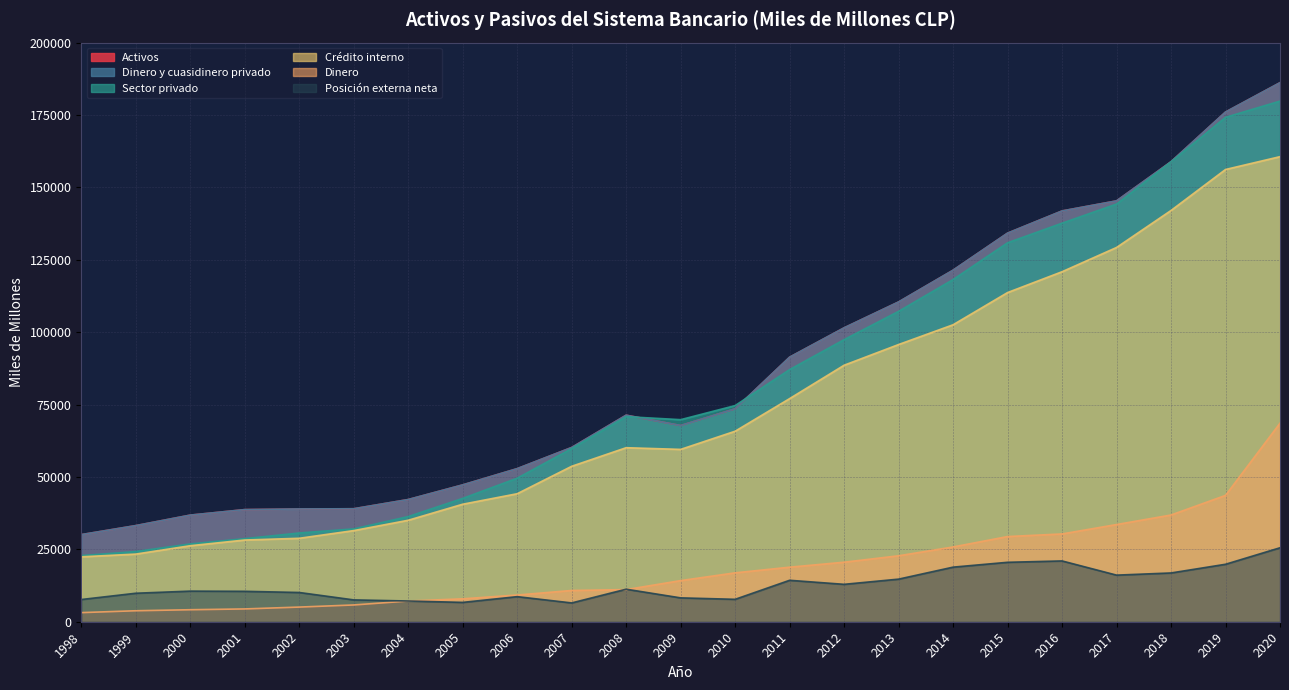

The Posición externa neta series shows 4851 at 2010. True or false?

False